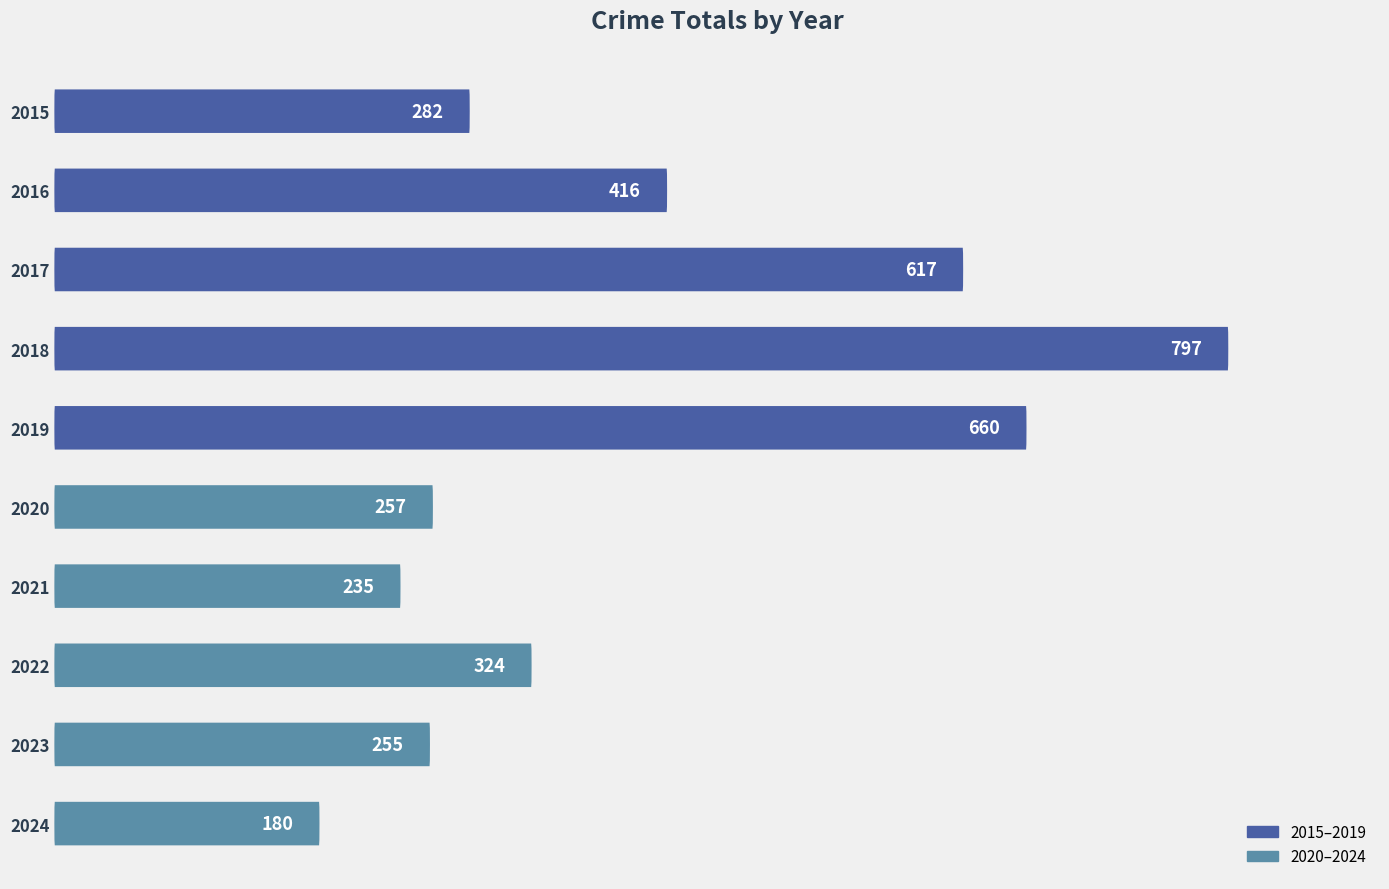

What is the value of the 7th bar from the left?

235